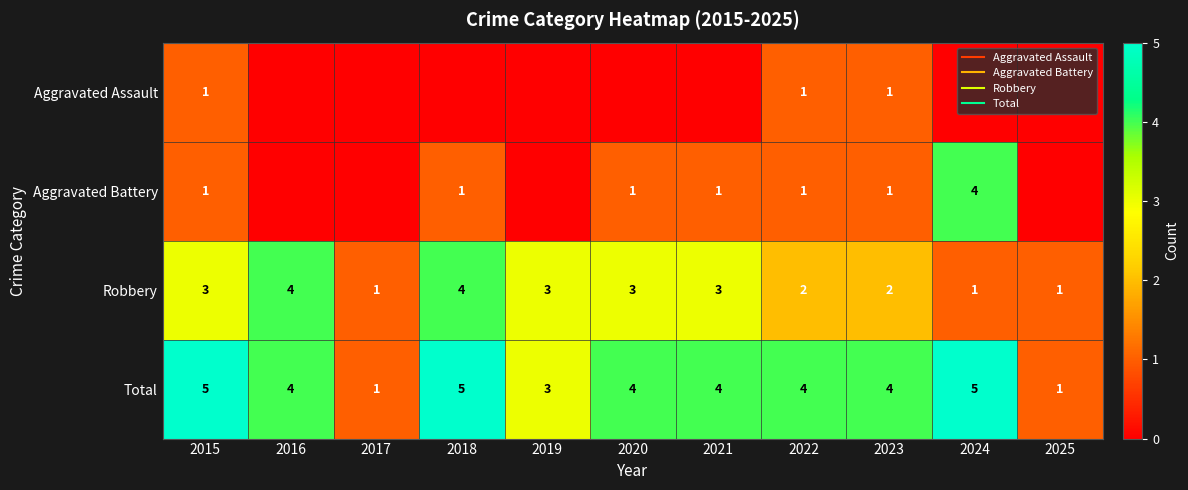

The Aggravated Assault series shows 0 at 2024. True or false?

False